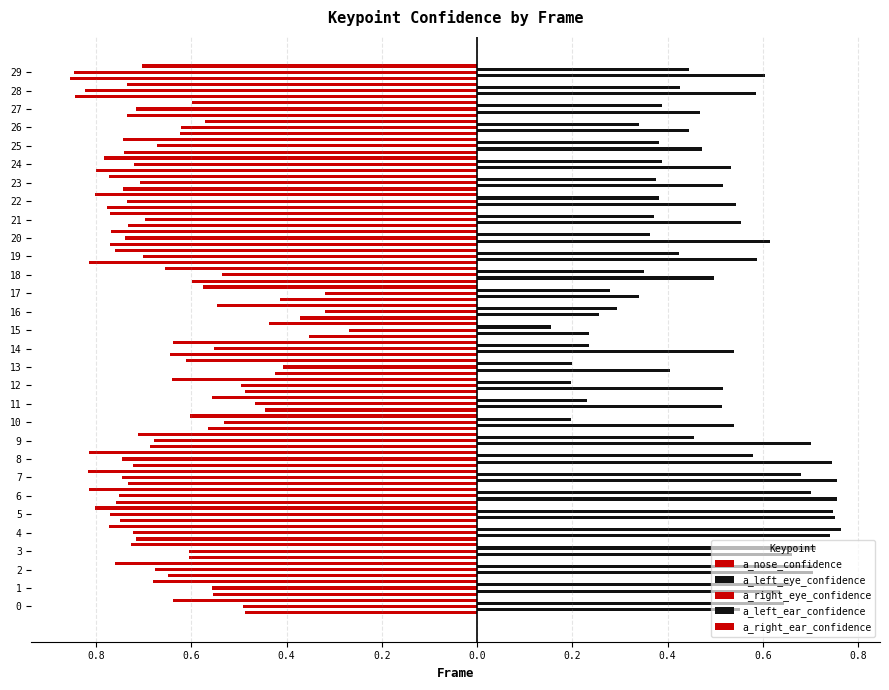

What is the total value across all series at 24?

-1.4